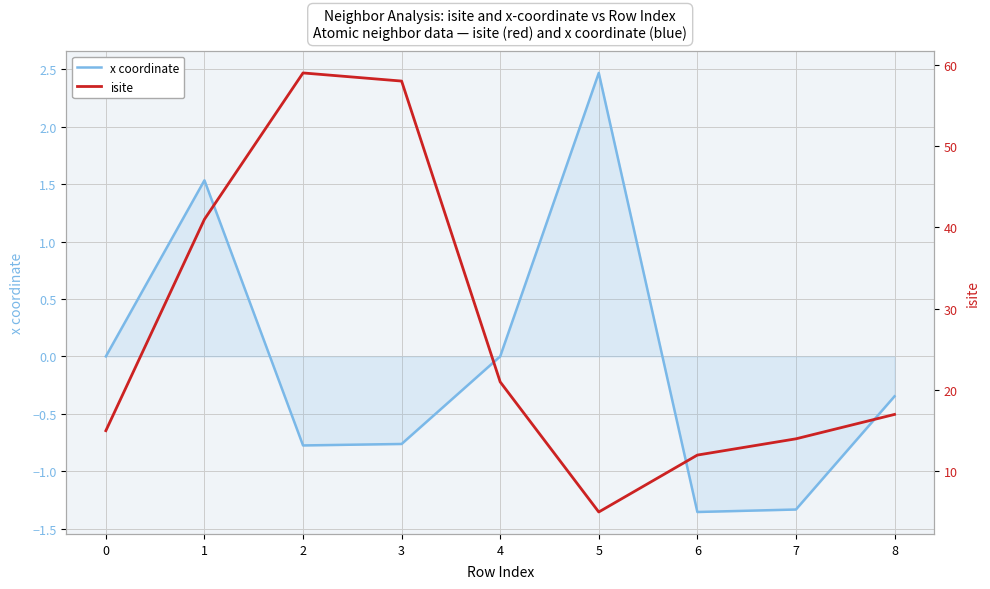

Reading left to right, transcribe all the data shown in this chart.

x coordinate: 0.0	1.5	-0.8	-0.8	-0.0	2.5	-1.4	-1.3	-0.3
isite: 15.0	41.0	59.0	58.0	21.0	5.0	12.0	14.0	17.0